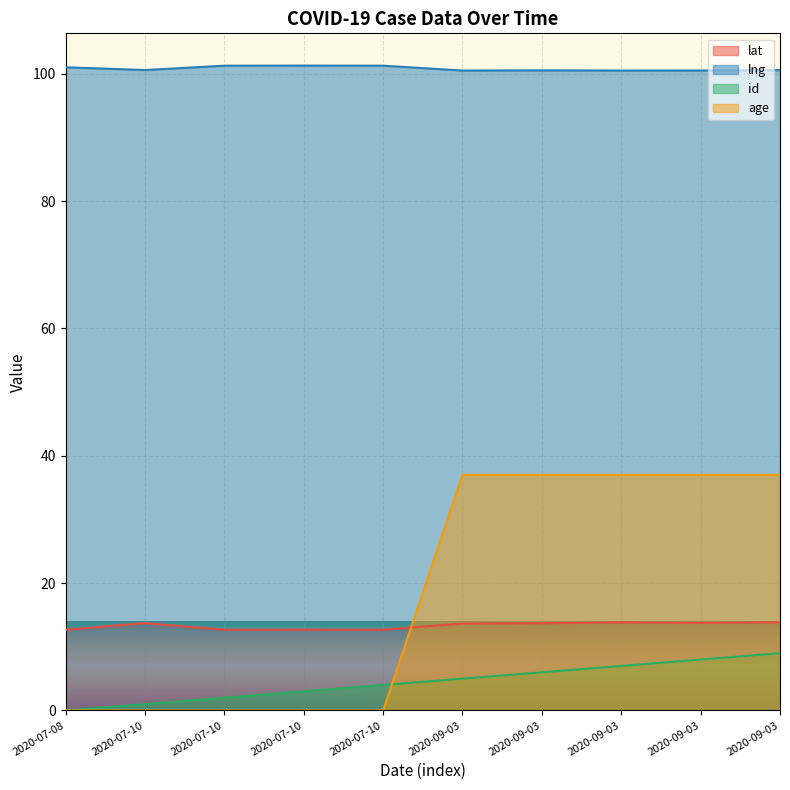

What is the value of the age point at the 8th from the left?

37.0